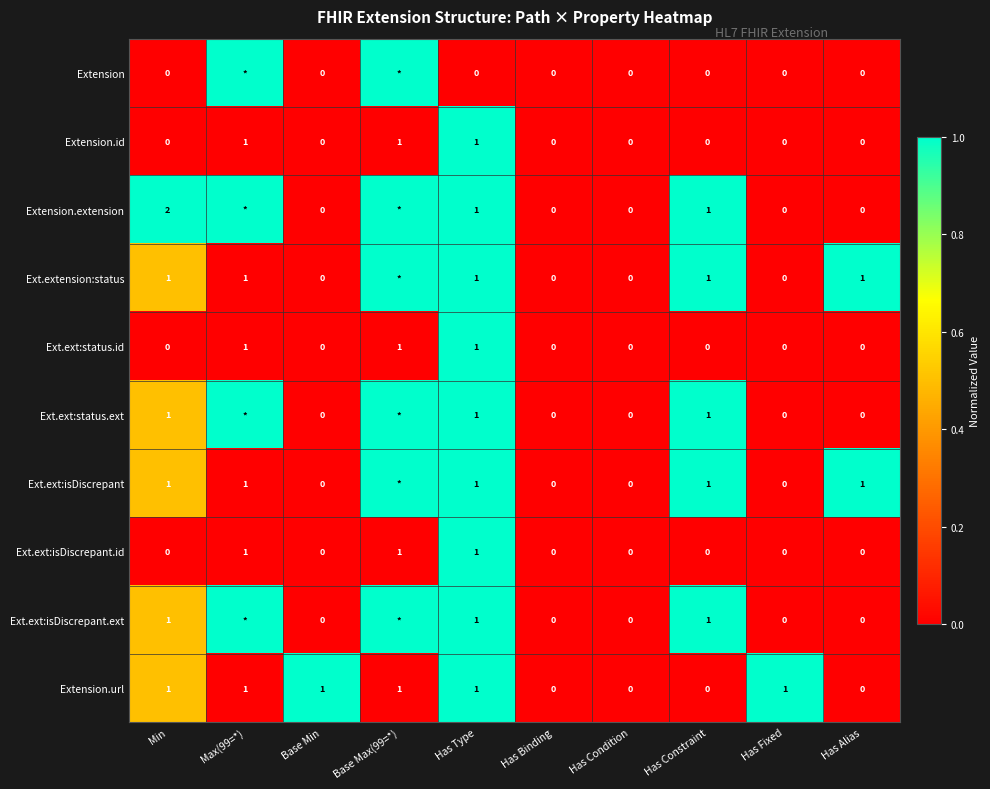

Is it true that Ext.extension:status equals 1 at Min?

True